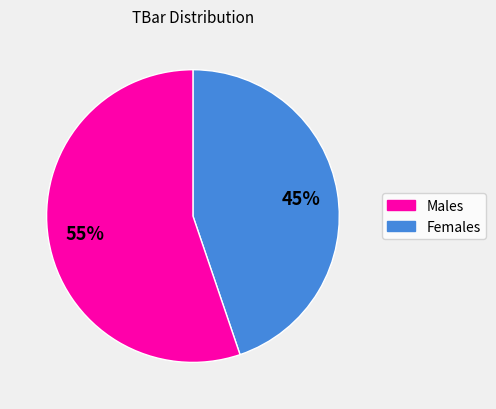

To the nearest percent, what is the average slice percentage?

50%